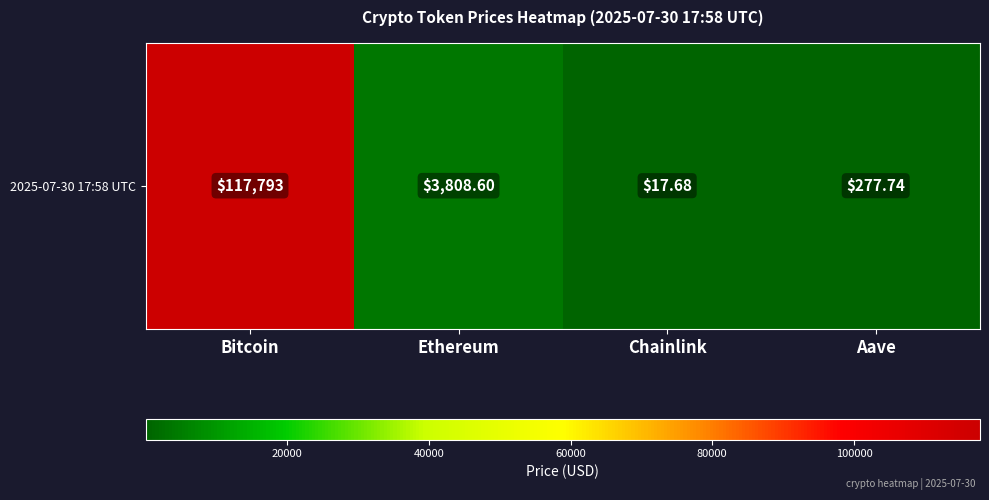

List the labels in order of value, smallest first.

Chainlink, Aave, Ethereum, Bitcoin